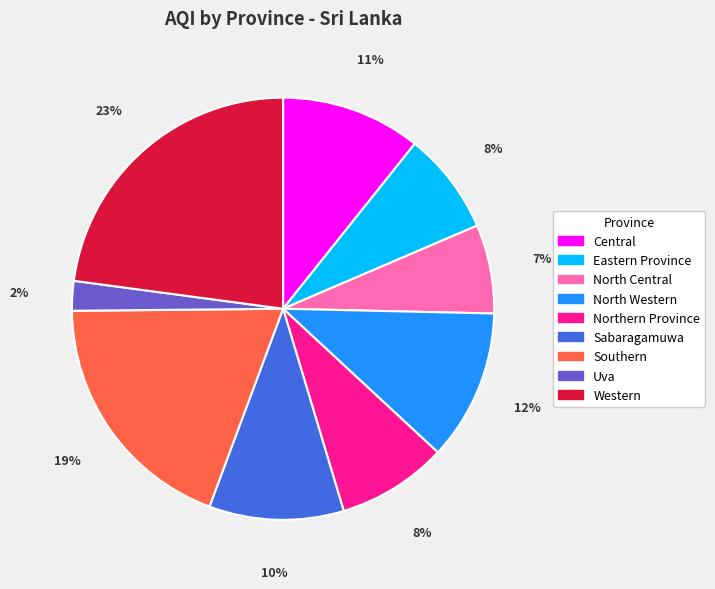

What percentage is the Eastern Province slice, to the nearest percent?

8%